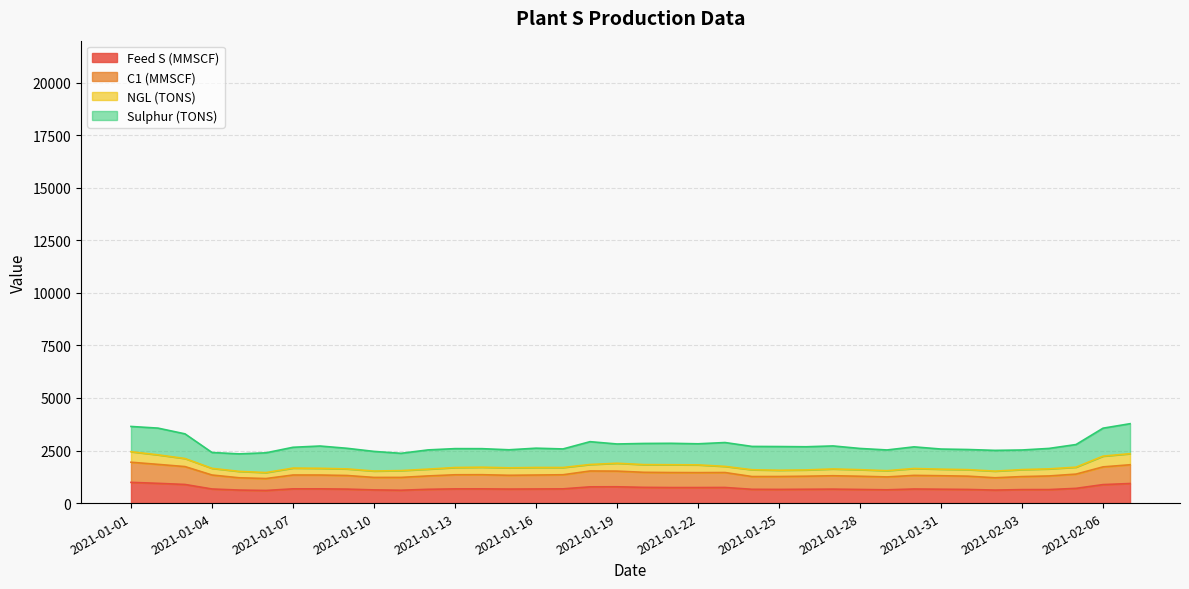

What value does the C1 (MMSCF) series have at 2021-01-21, to the nearest 10?

1450